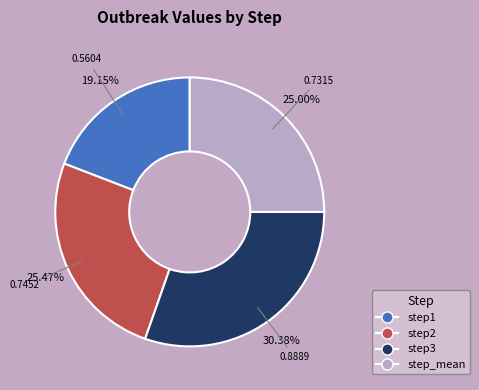

The step2 slice represents 15% of the pie. True or false?

False